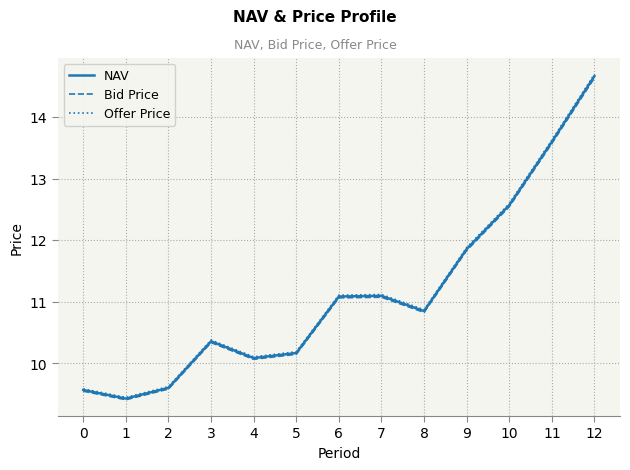

What is the greatest value displayed?

14.7